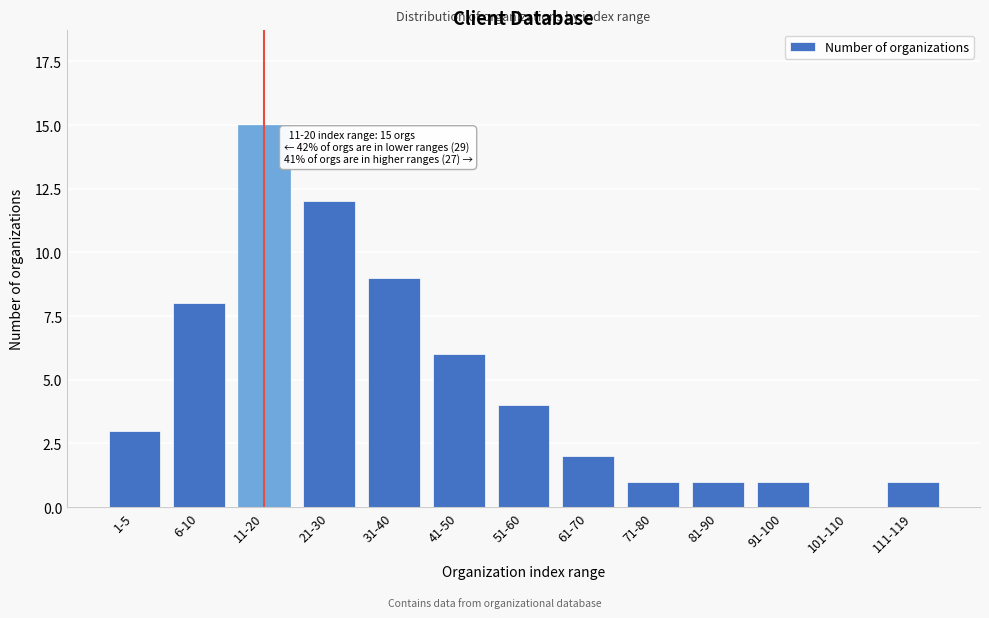

Reading left to right, extract all data points from this chart.

1-5=3	6-10=8	11-20=15	21-30=12	31-40=9	41-50=6	51-60=4	61-70=2	71-80=1	81-90=1	91-100=1	101-110=0	111-119=1